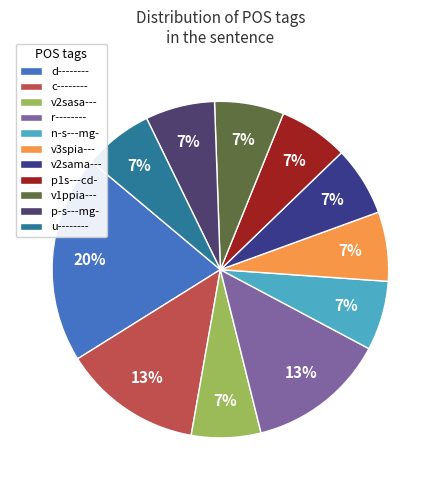

What is the largest slice in the pie chart?

d--------